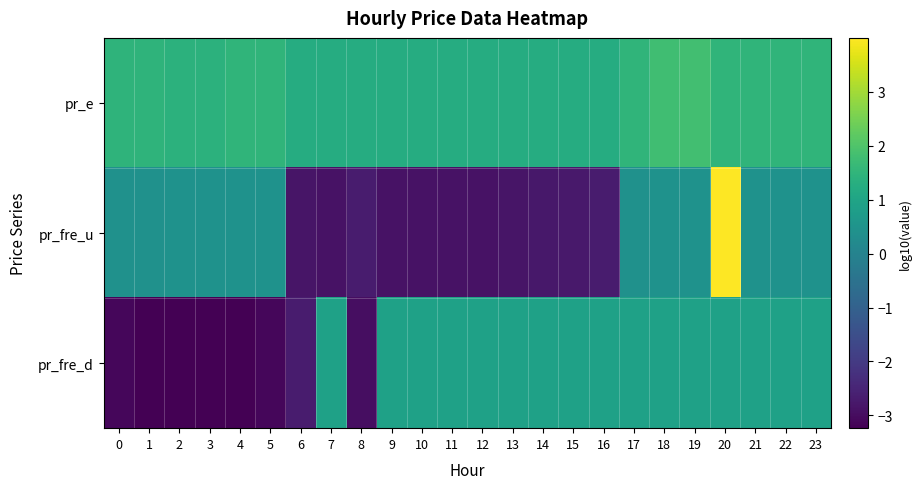

What is the spread (max minus min) of values at 20?

3.1